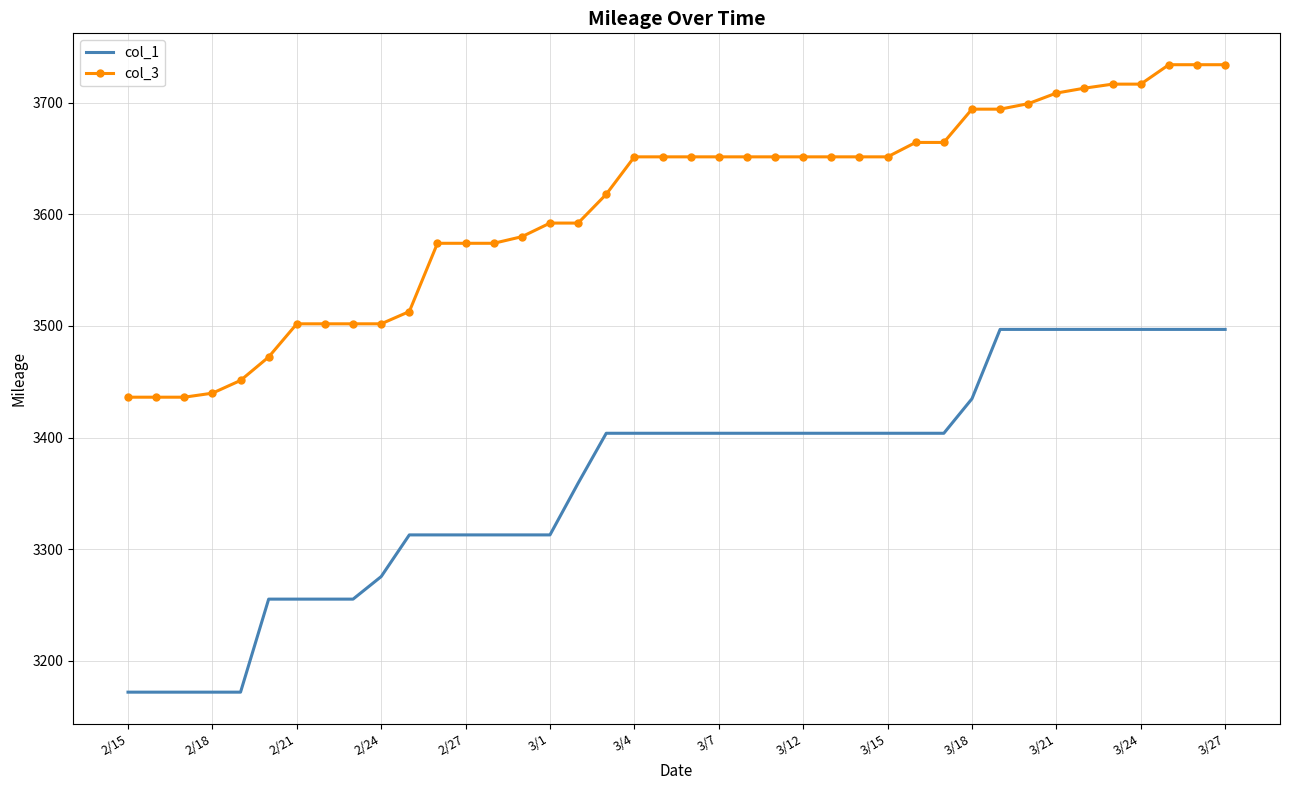

List the series in order of their peak value, highest first.

col_3, col_1